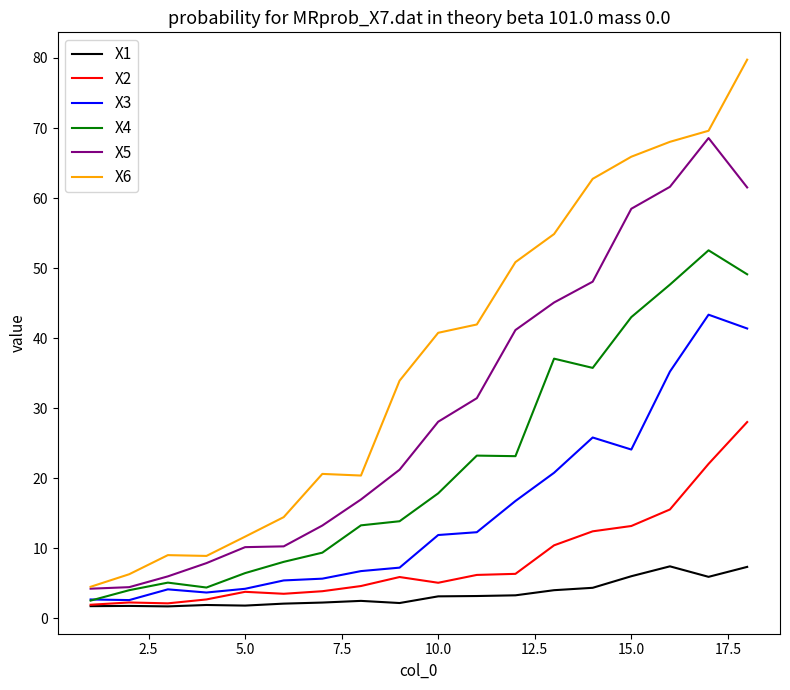

Rank the series by their maximum value, from highest to lowest.

X6, X5, X4, X3, X2, X1